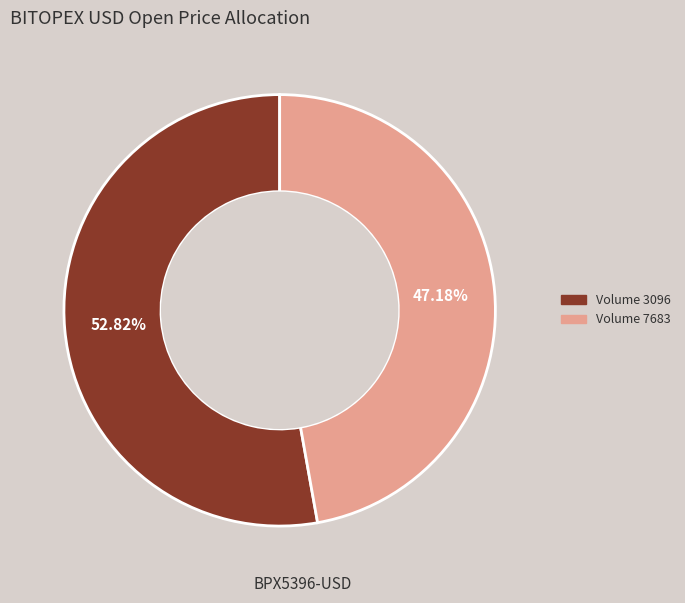

Is there any slice that represents more than half of the pie?

Yes